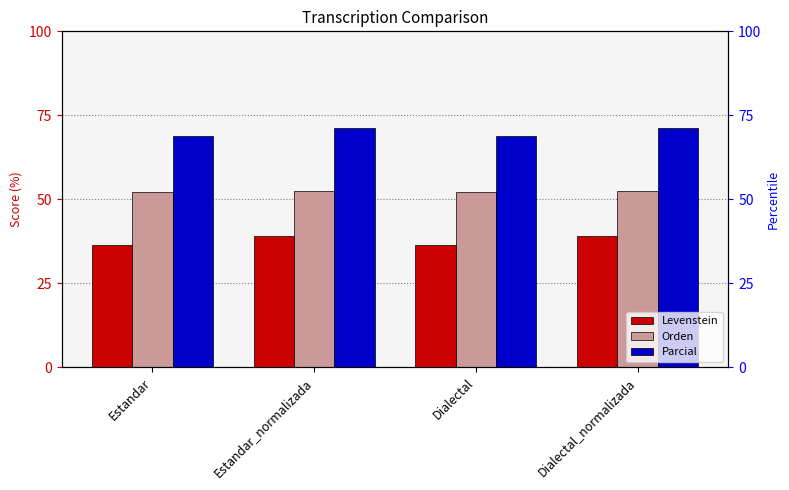

True or false: Parcial has a value of 102.1 at Dialectal_normalizada.

False